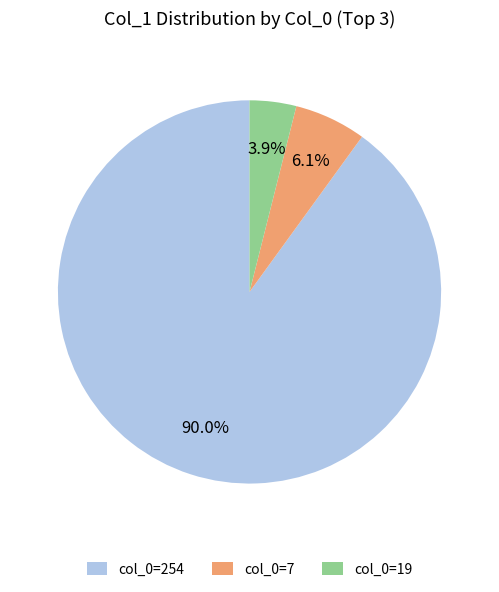

Rank the categories by value from highest to lowest.

col_0=254, col_0=7, col_0=19